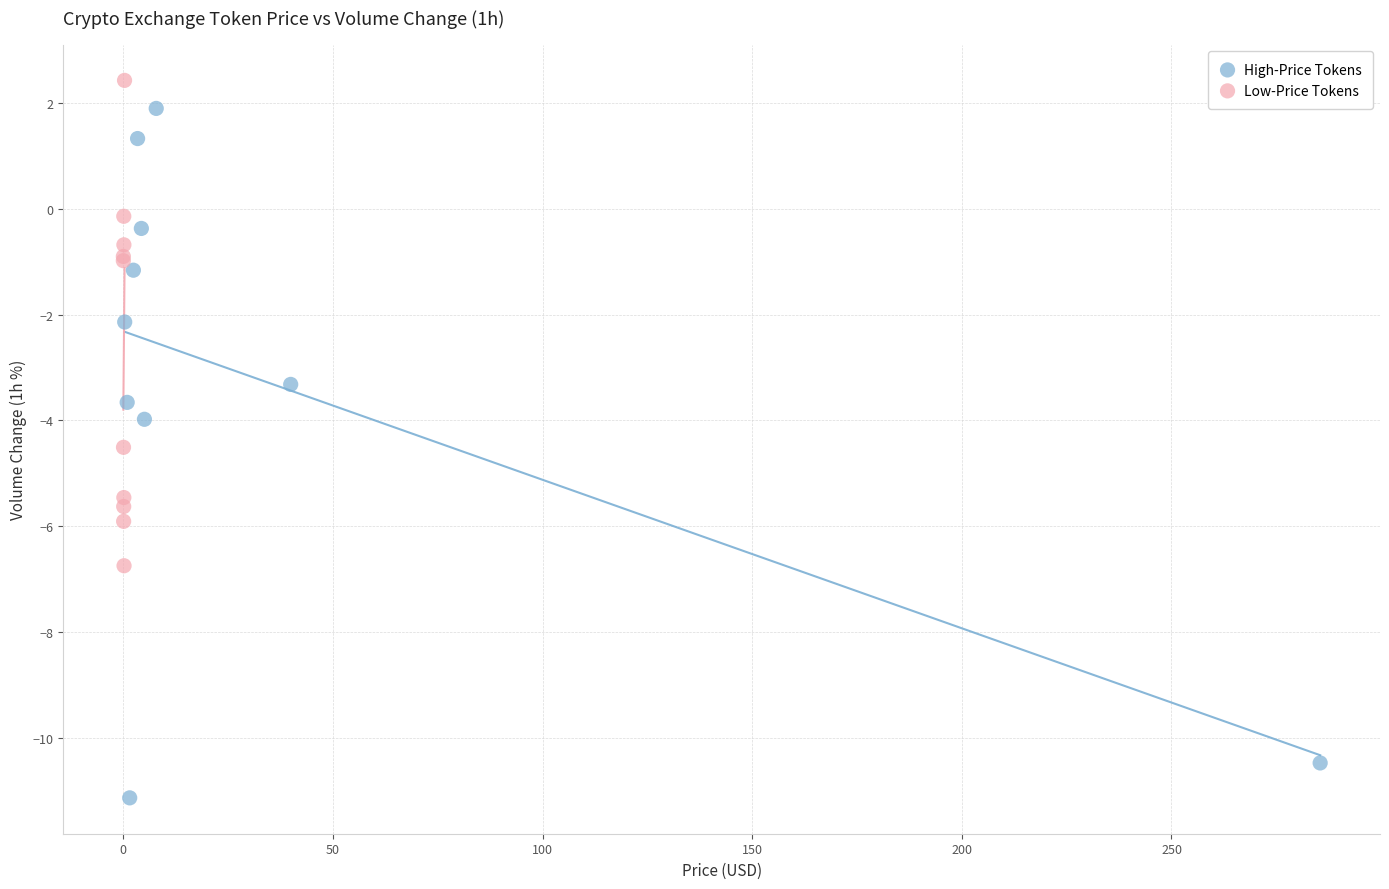

Which series reaches the minimum Y coordinate?

High-Price Tokens